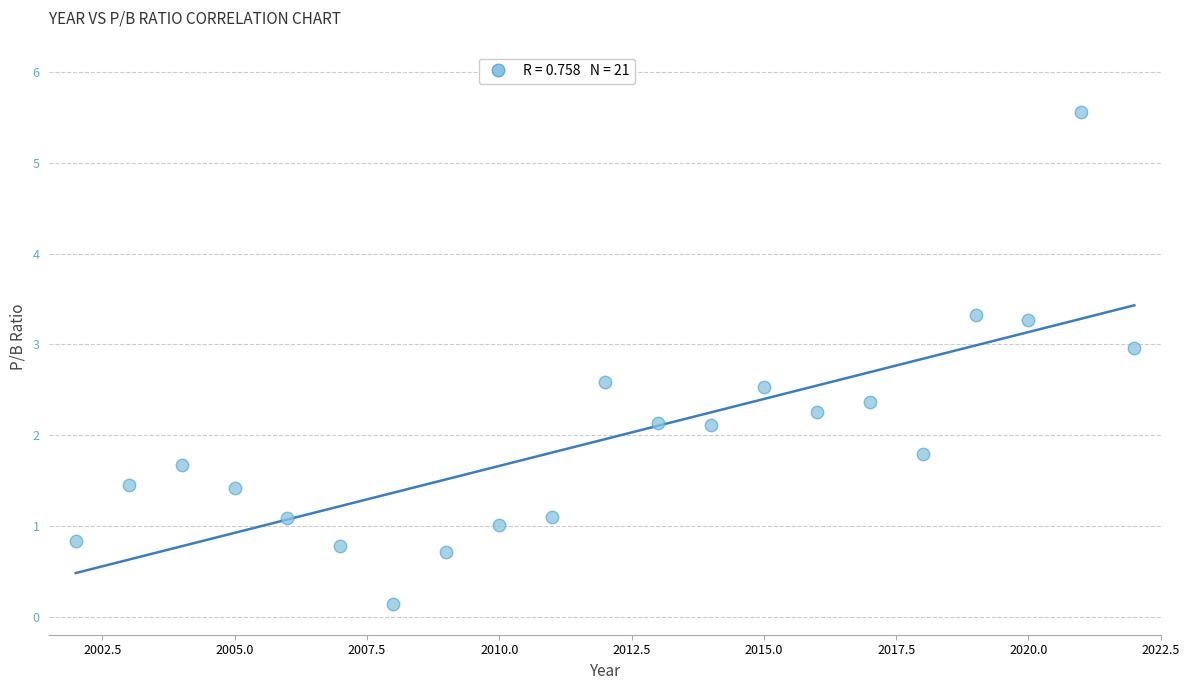

What is the range of X values (max minus min)?

20.0